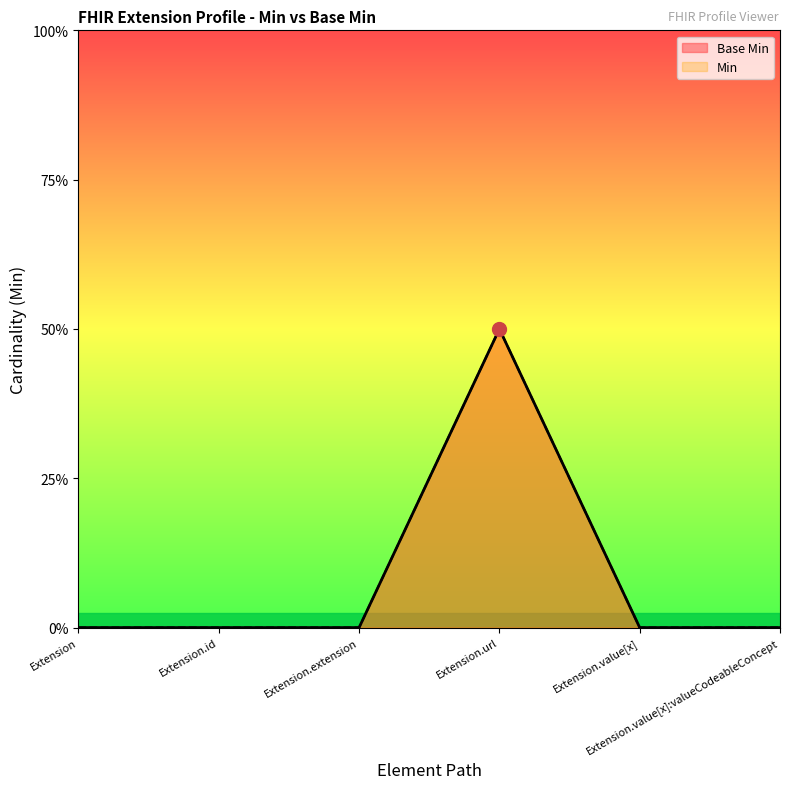

Does the chart have visible grid lines?

No